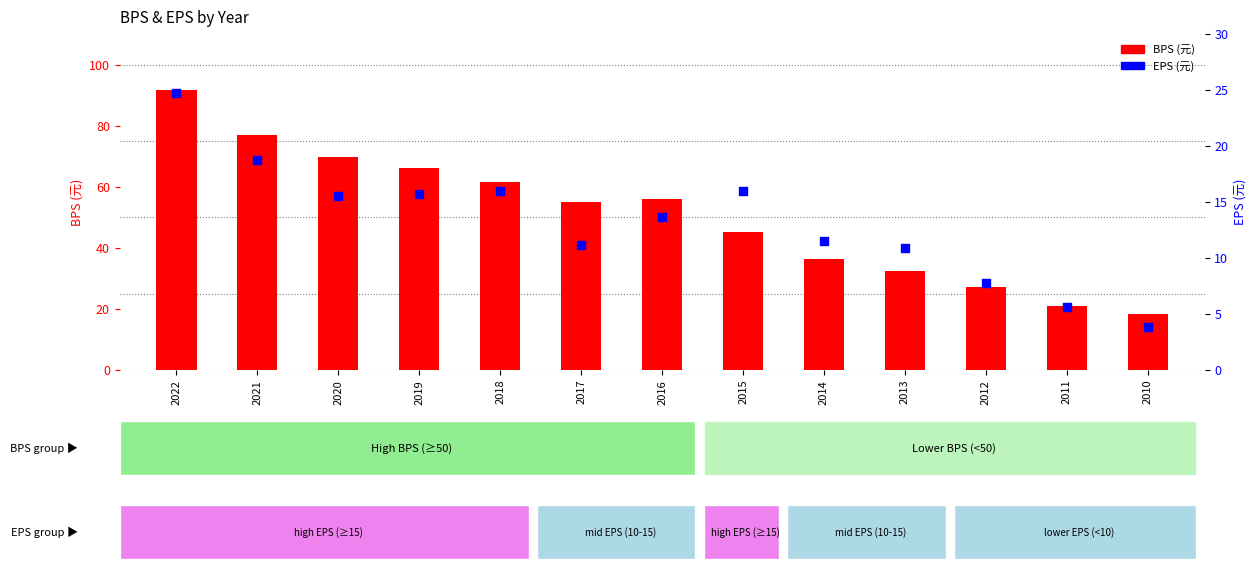

Which series reaches the minimum Y coordinate?

EPS(元)